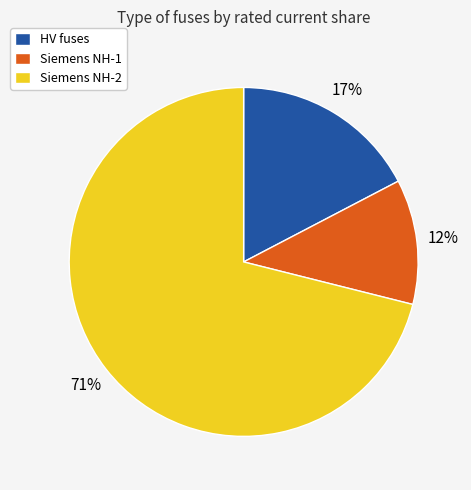

To the nearest percent, what percentage of the pie is Siemens NH-2?

71%